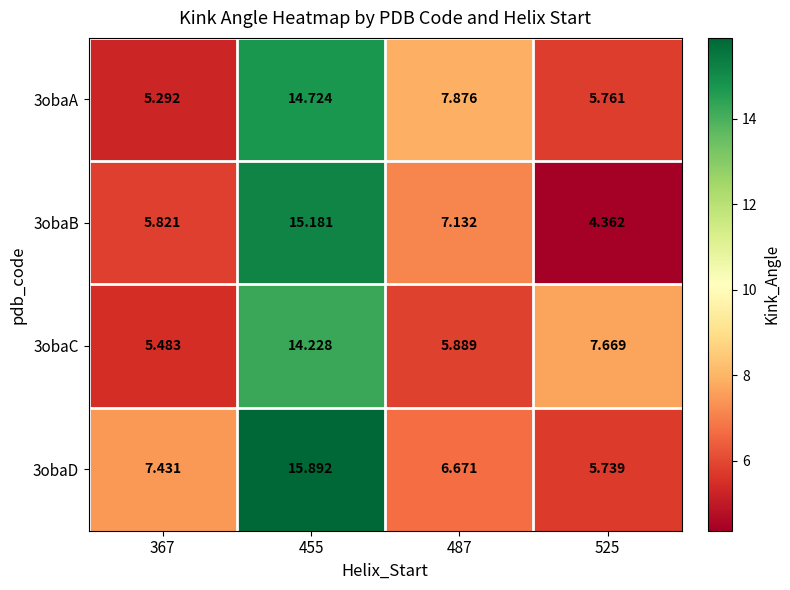

Is the value of 3obaD at 455 greater than the value of 3obaA at 455?

Yes